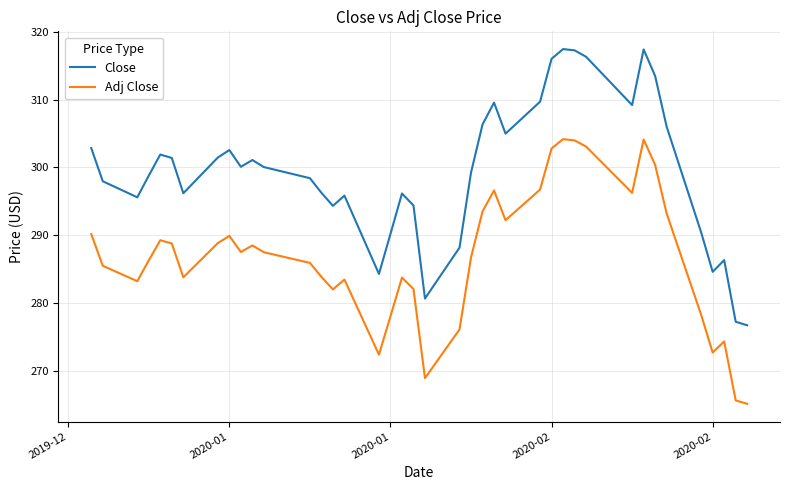

What is the difference between the second highest and minimum values in the Close series?

40.7